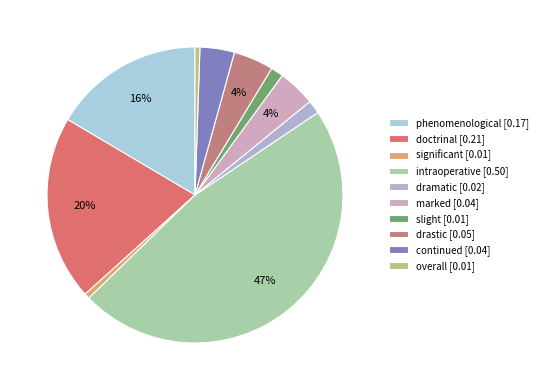

Combined, what portion of the pie is continued and significant?

4.4%